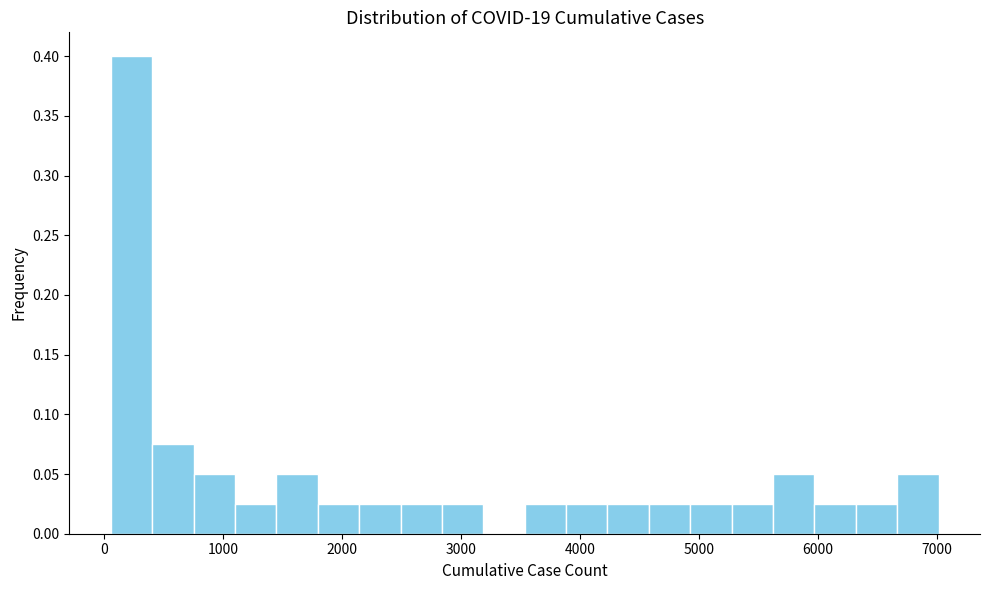

Around what value on the x-axis is the tallest bar? Give the approximate position of its centre, as read against the axis.

200